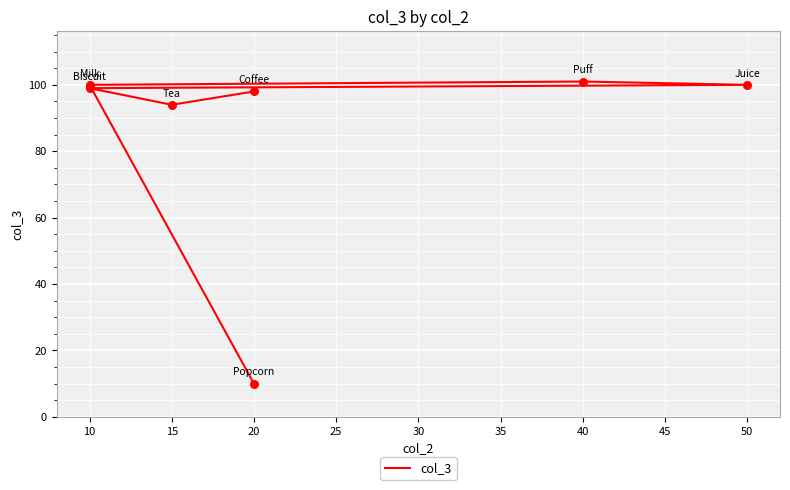

Which has a higher value, 20 or 10?

10